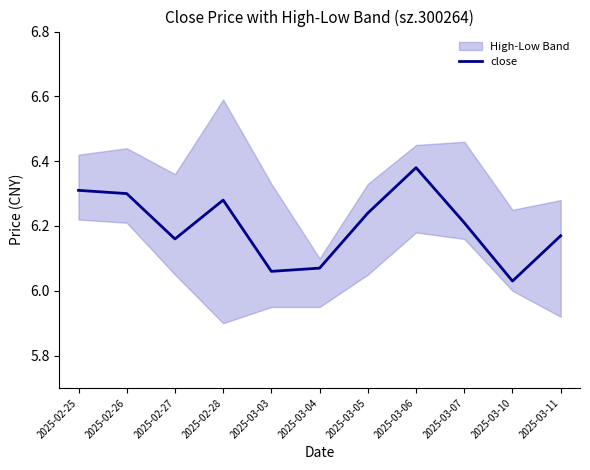

How many lines are shown in the chart?

1